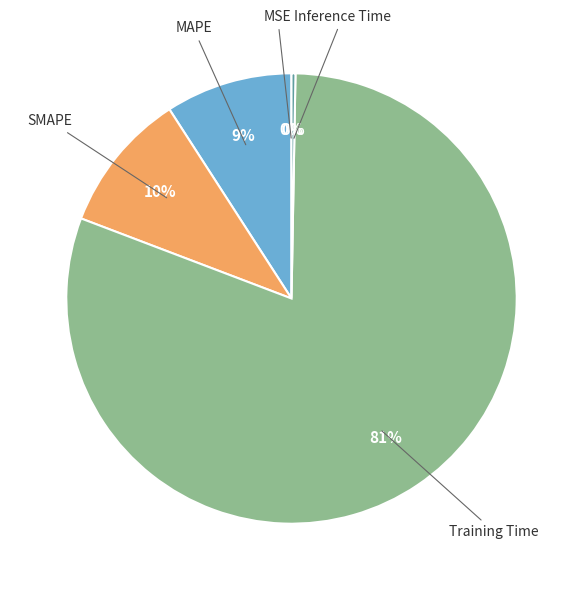

Which category has the biggest portion of the pie?

Training Time